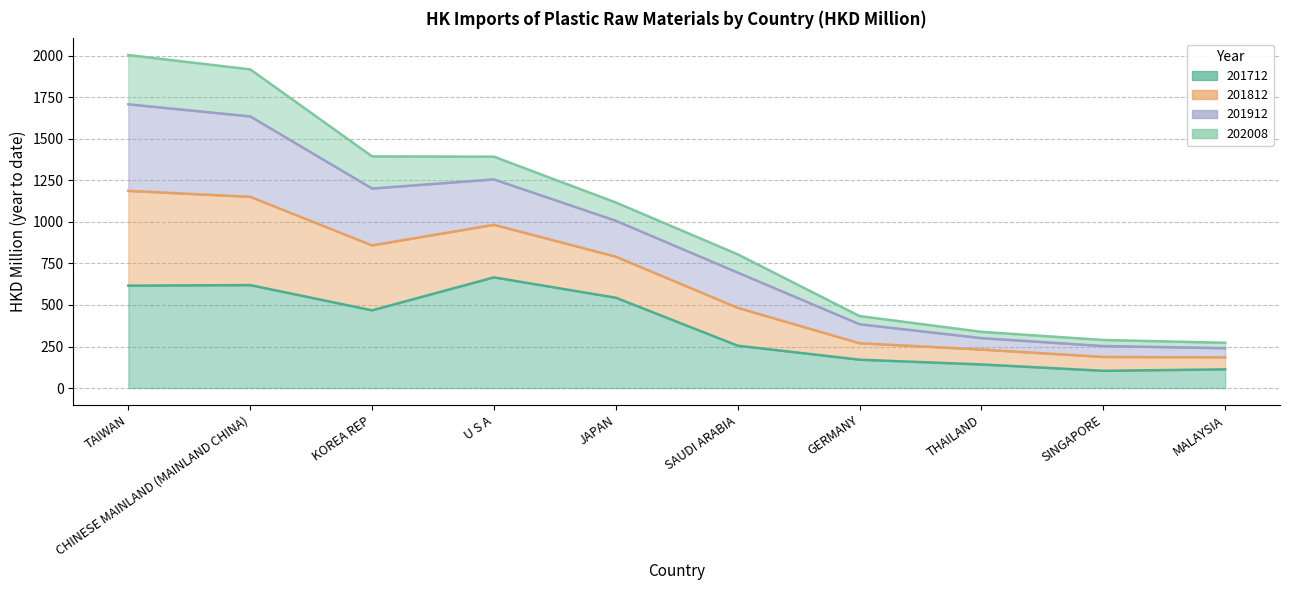

True or false: 201712 and 201812 cross at least once.

False